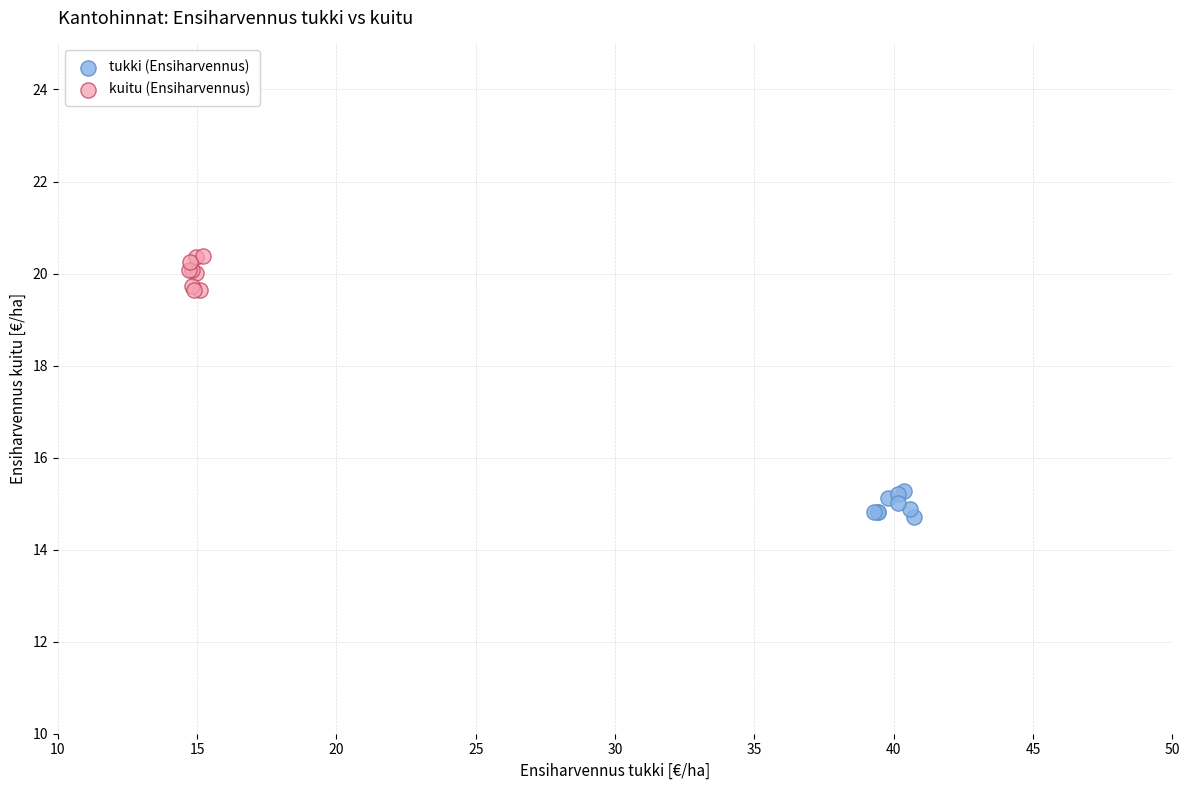

Which series reaches the maximum Y coordinate?

kuitu (Ensiharvennus)